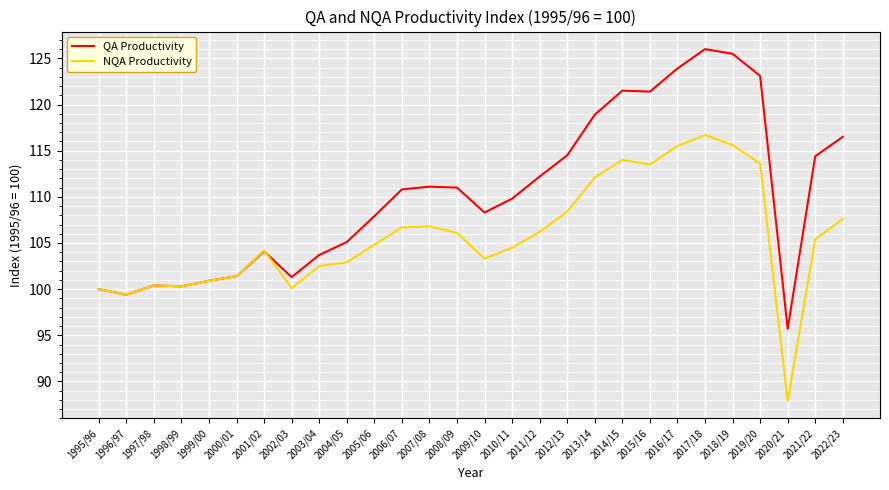

Where does the NQA Productivity series first go above 105?

2006/07